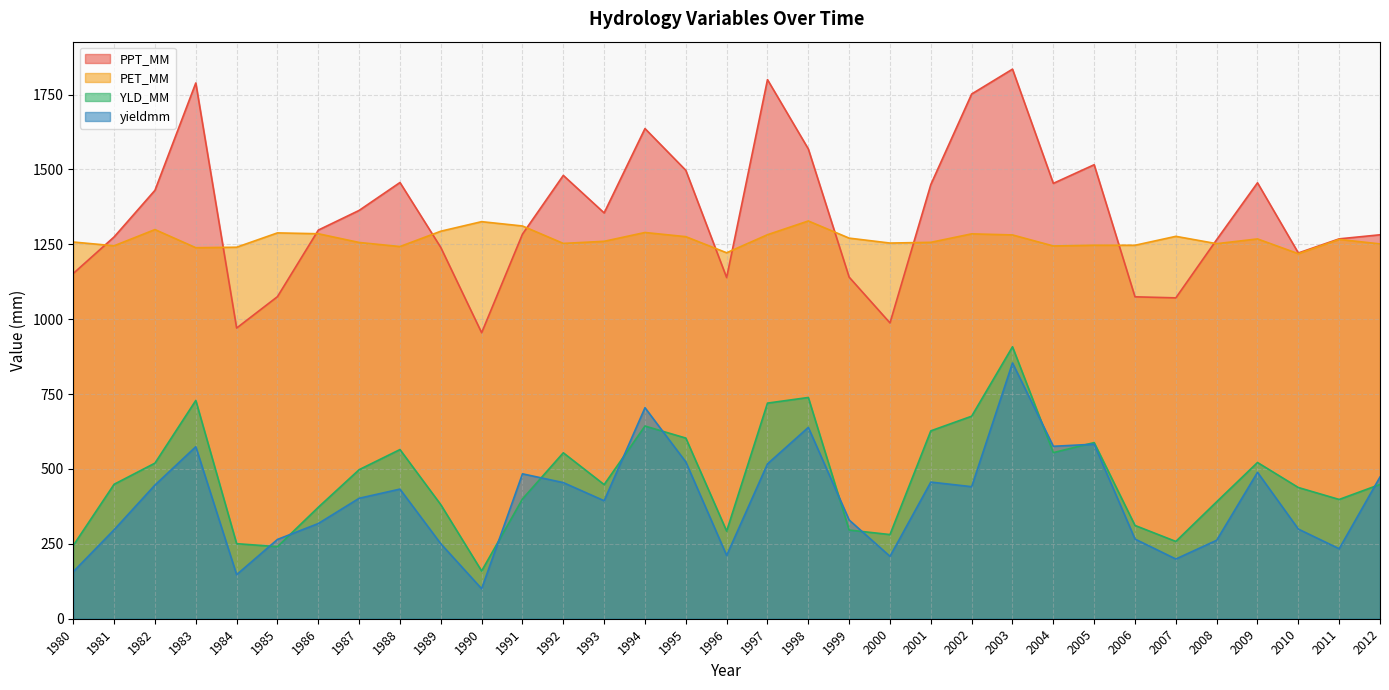

List the labels in order of YLD_MM value, largest first.

2003, 1998, 1983, 1997, 2002, 1994, 2001, 1995, 2005, 1988, 2004, 1992, 2009, 1982, 1987, 1981, 2012, 1993, 2010, 1991, 2011, 2008, 1989, 1986, 2006, 1999, 1996, 2000, 2007, 1984, 1980, 1985, 1990